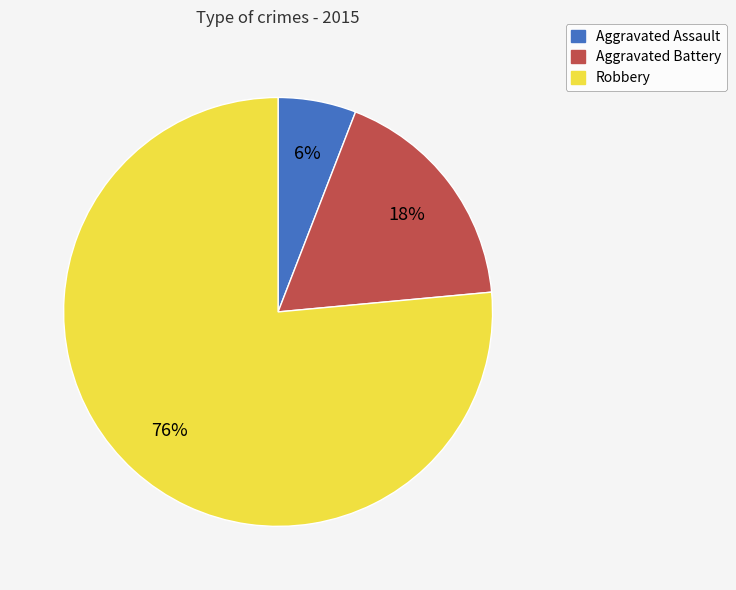

To the nearest percent, what portion does Aggravated Battery represent?

18%